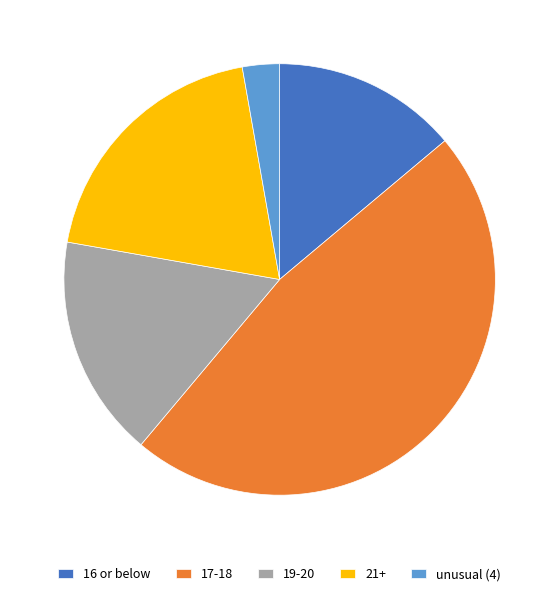

How many segments does this pie chart have?

5